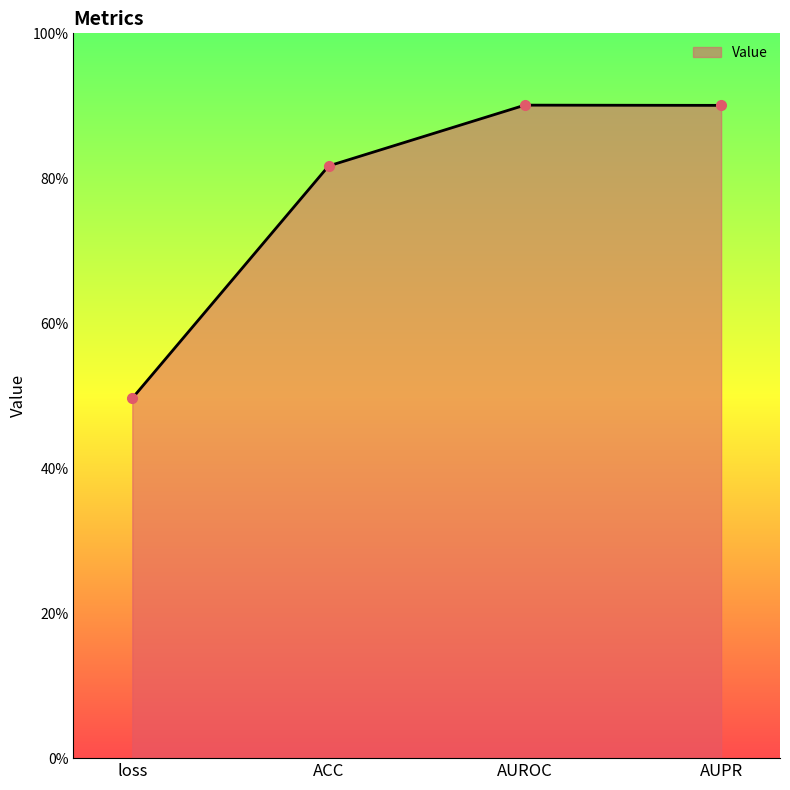

What value does the data have at ACC?

0.8